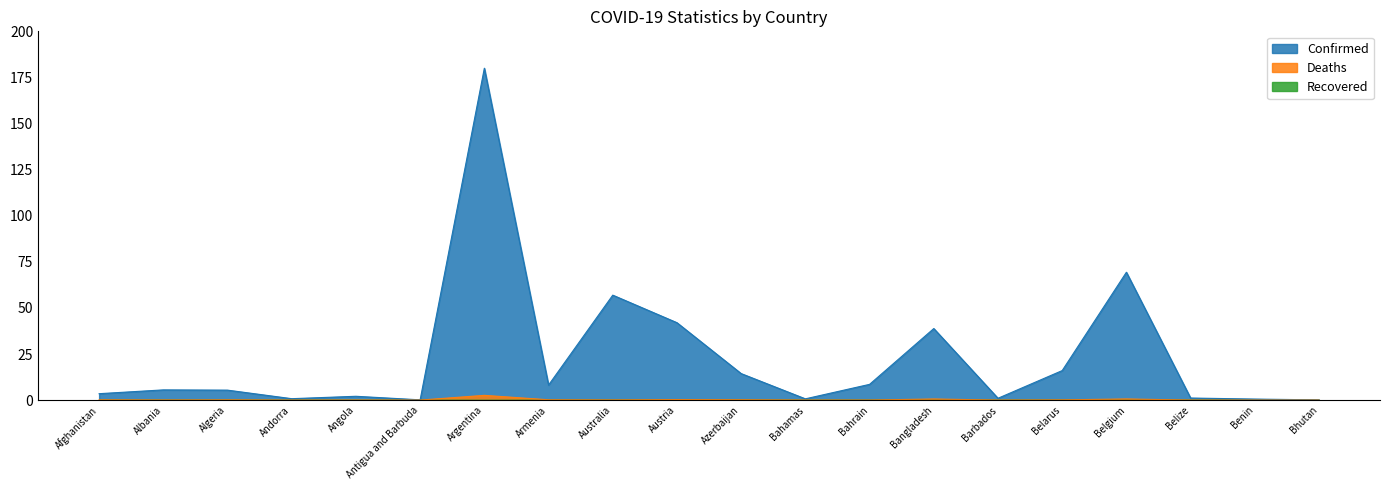

What position from the right is Angola?

16